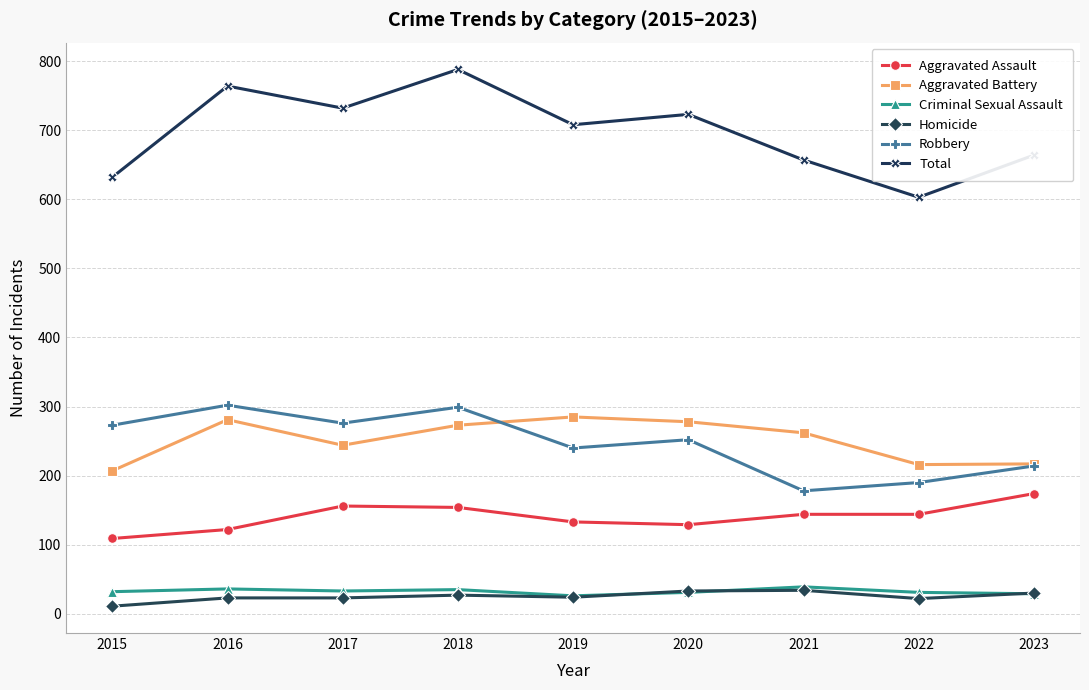

What is the sum of all Aggravated Battery values?

2263